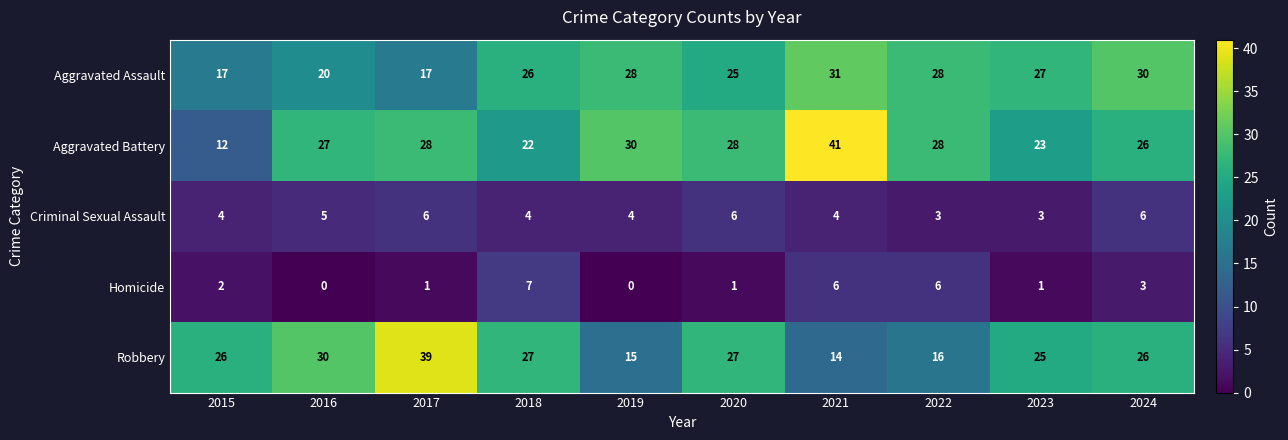

Is it true that Aggravated Assault equals 42 at 2024?

False